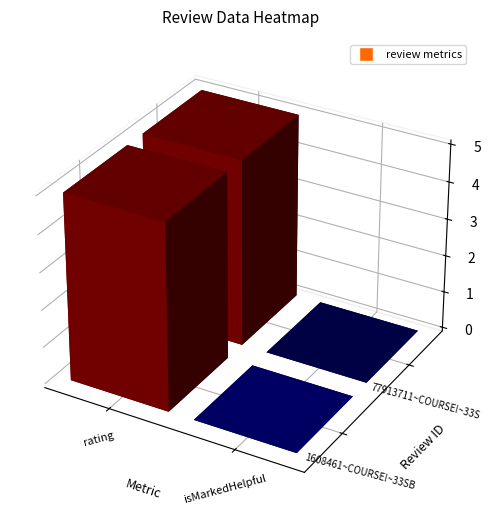

Count the 77913711~COURSE!~33SBwCDYEemvuwq_ihiAkA values in the range 0 to 5.

2